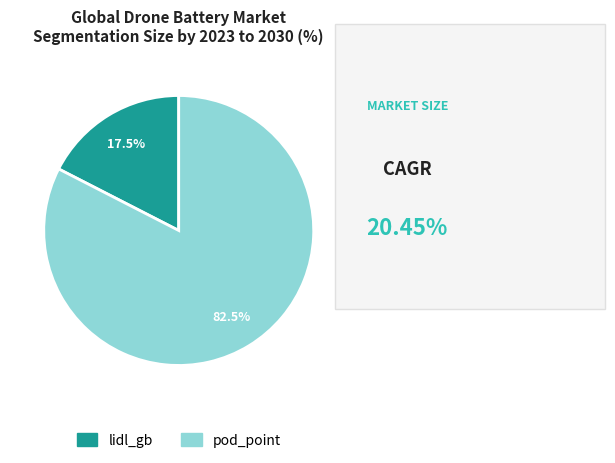

To the nearest percent, what is the average slice percentage?

50%